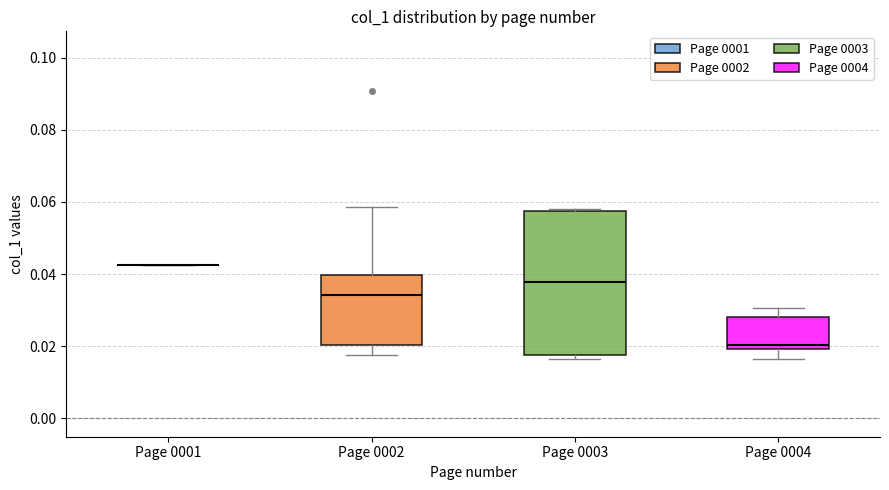

Reading left to right, read every box against the y-axis: the position of its median line, the range the box covers, and the ends of its whiskers. The values are not printed on the chart, so give them approximately, as read against the axis.

Page 0001: box collapsed to a line at 0.042, whiskers 0.042 to 0.042
Page 0002: median 0.034, box 0.020 to 0.040, whiskers 0.018 to 0.058
Page 0003: median 0.038, box 0.018 to 0.058, whiskers 0.016 to 0.058
Page 0004: median 0.020 (just above the box's lower edge), box 0.020 to 0.028, whiskers 0.016 to 0.030